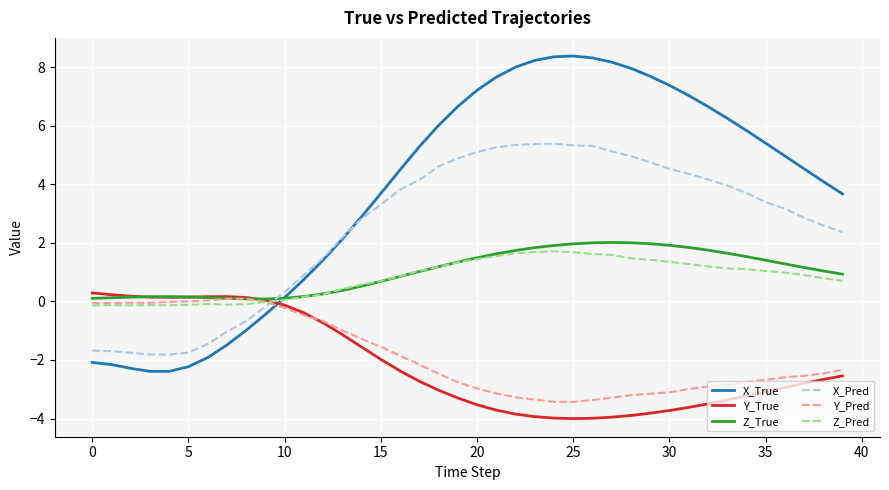

What is the greatest value displayed?

8.4